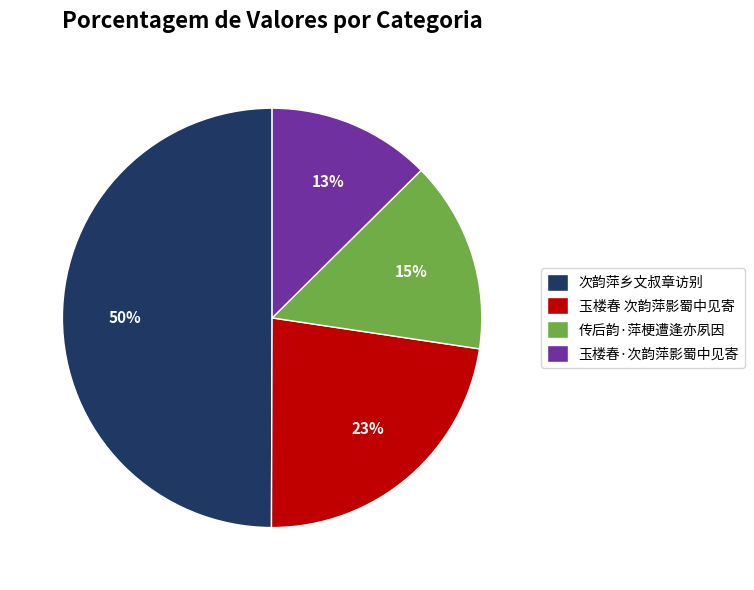

How many segments does this pie chart have?

4